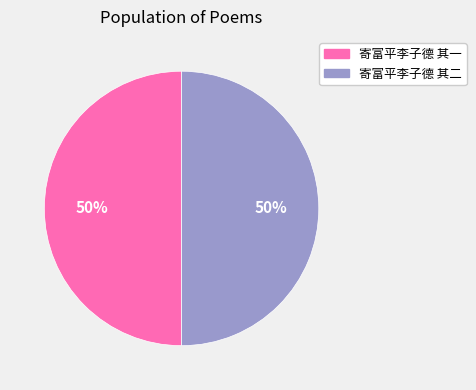

Approximately how many times larger is the value at 寄富平李子德 其二 compared to 寄富平李子德 其一?

1.0